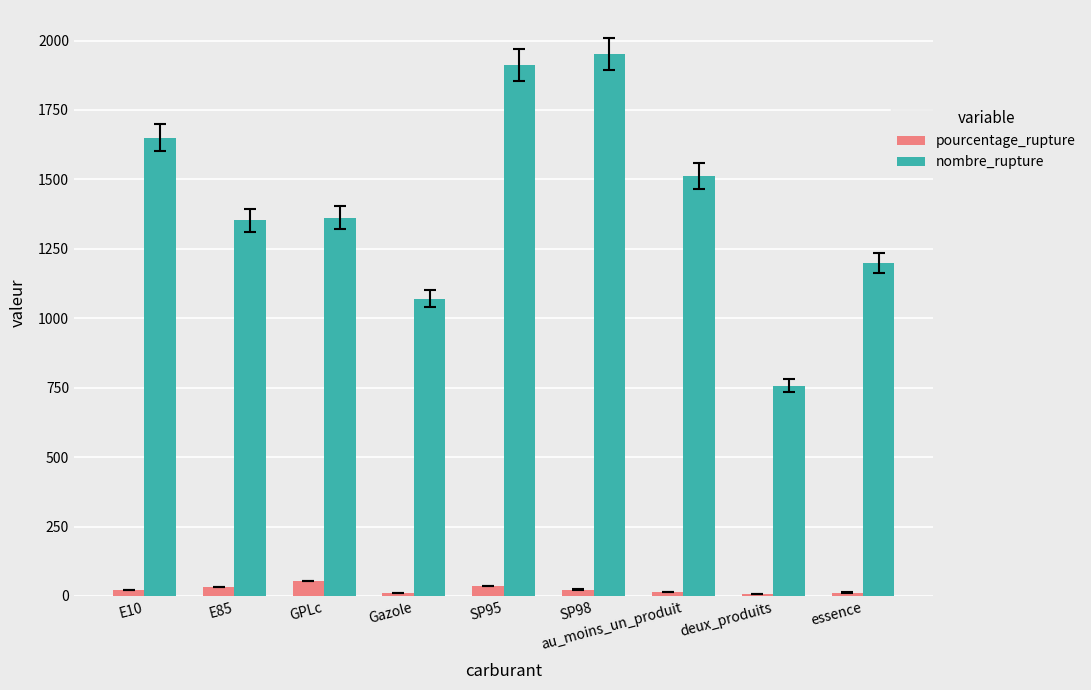

What is the difference between the second highest and second lowest values in the pourcentage_rupture series?

25.0